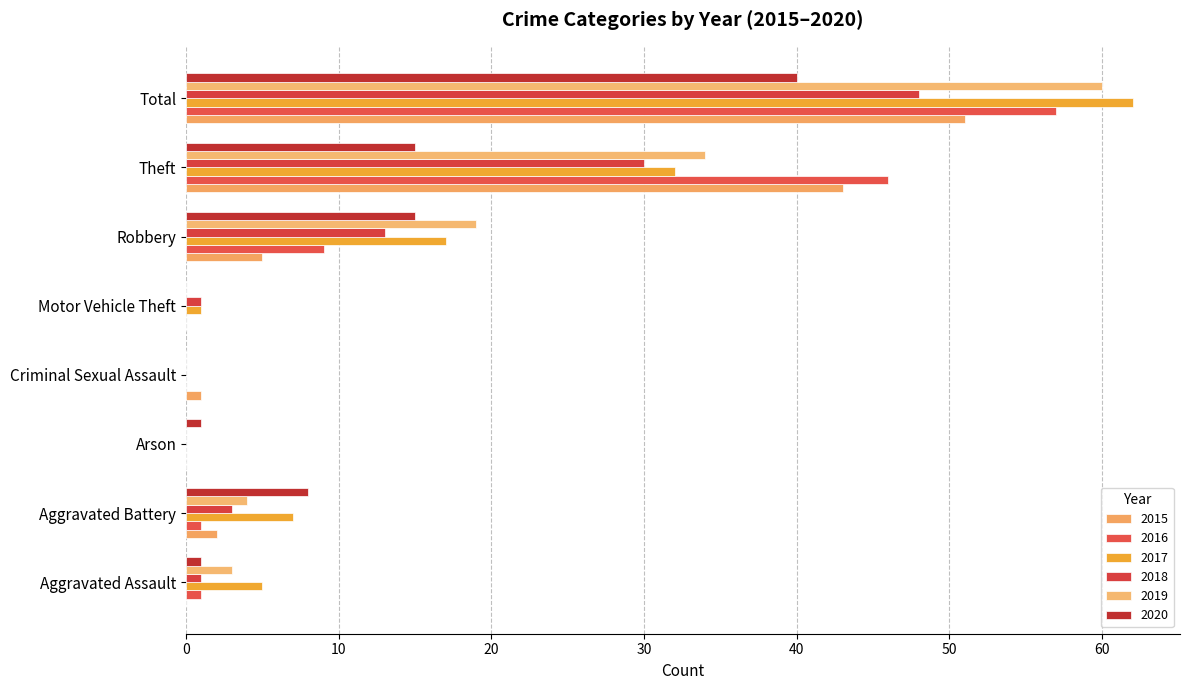

What is the difference between the maximum and minimum values in the 2015 series?

51